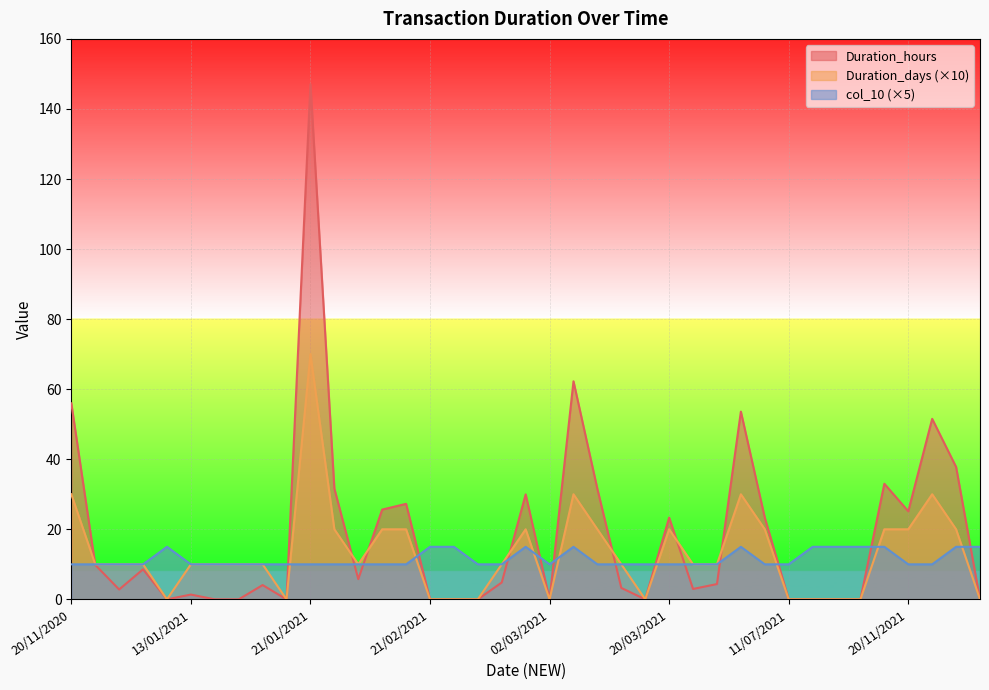

The Duration_hours series shows 0.0 at 21/02/2021. True or false?

True